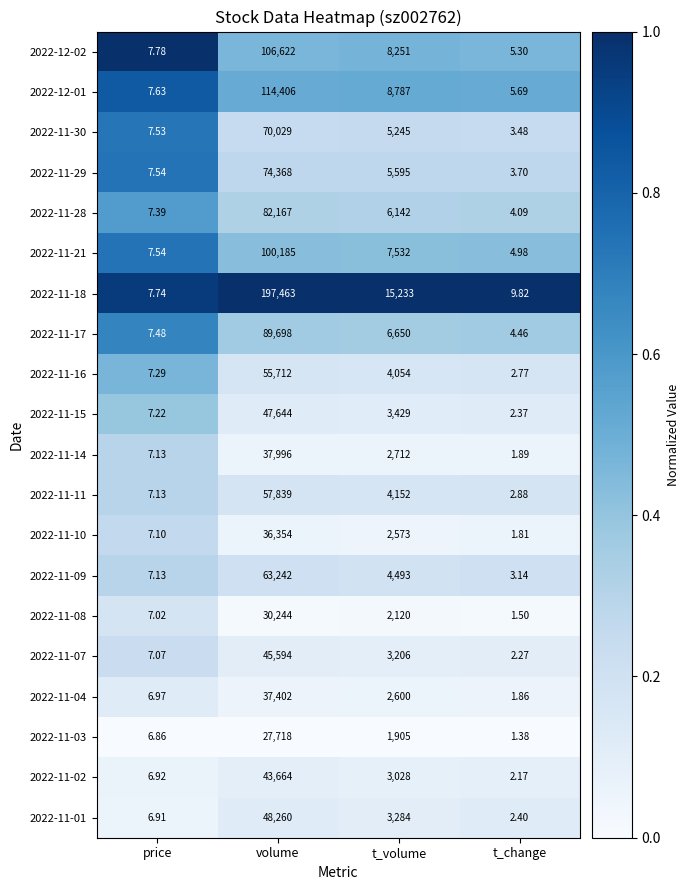

Which series has the largest total across all categories?

2022-11-18